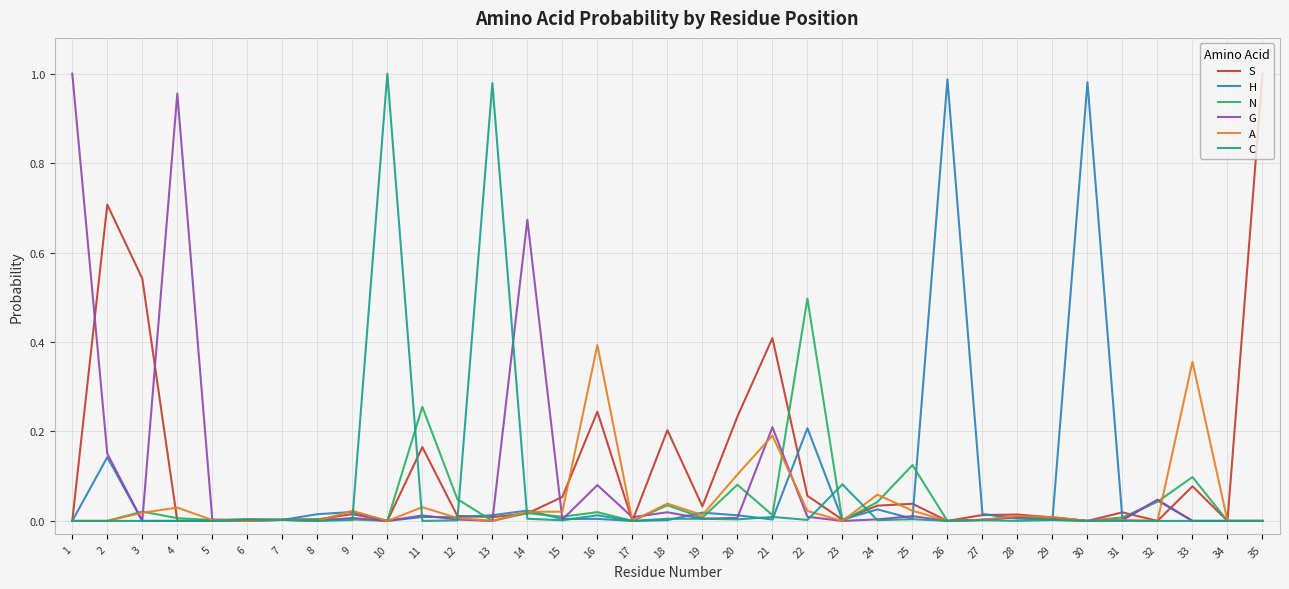

Which series changed the most between 8 and 30?

H